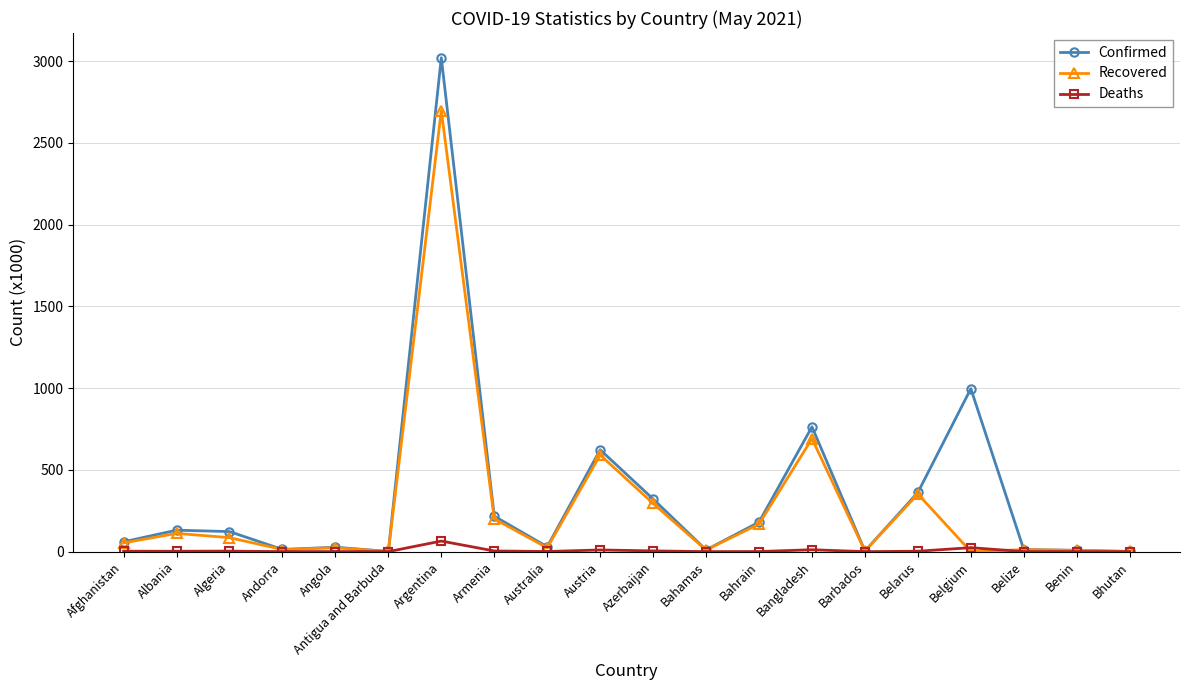

Is it true that Confirmed equals 961.8 at Austria?

False